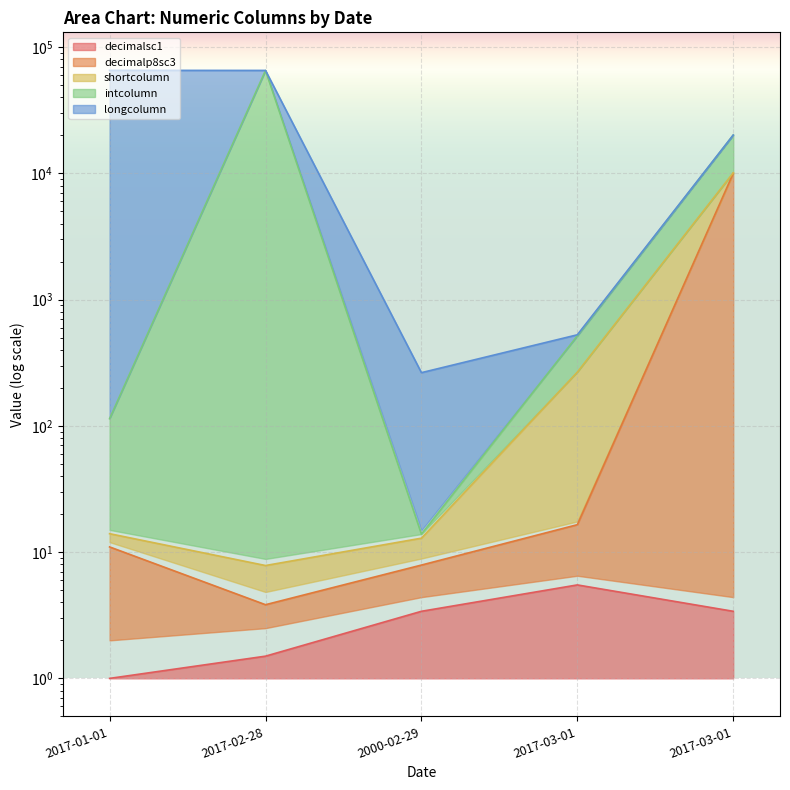

What is the minimum value shown in the chart?

1.0